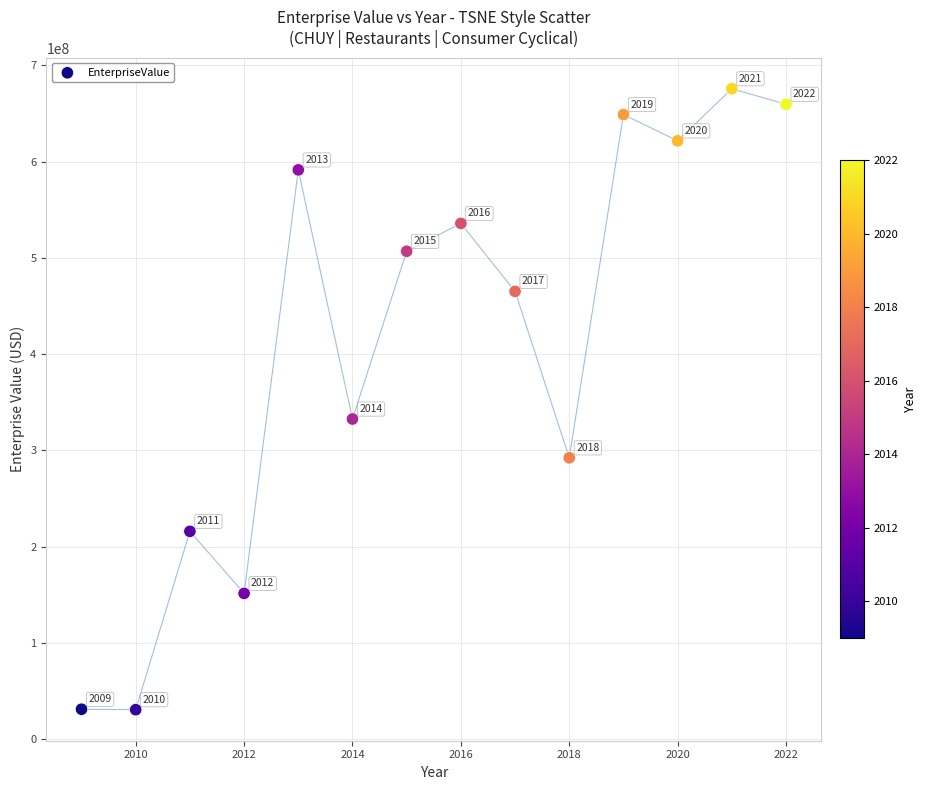

What is the range of Y values (max minus min)?

645271940.5